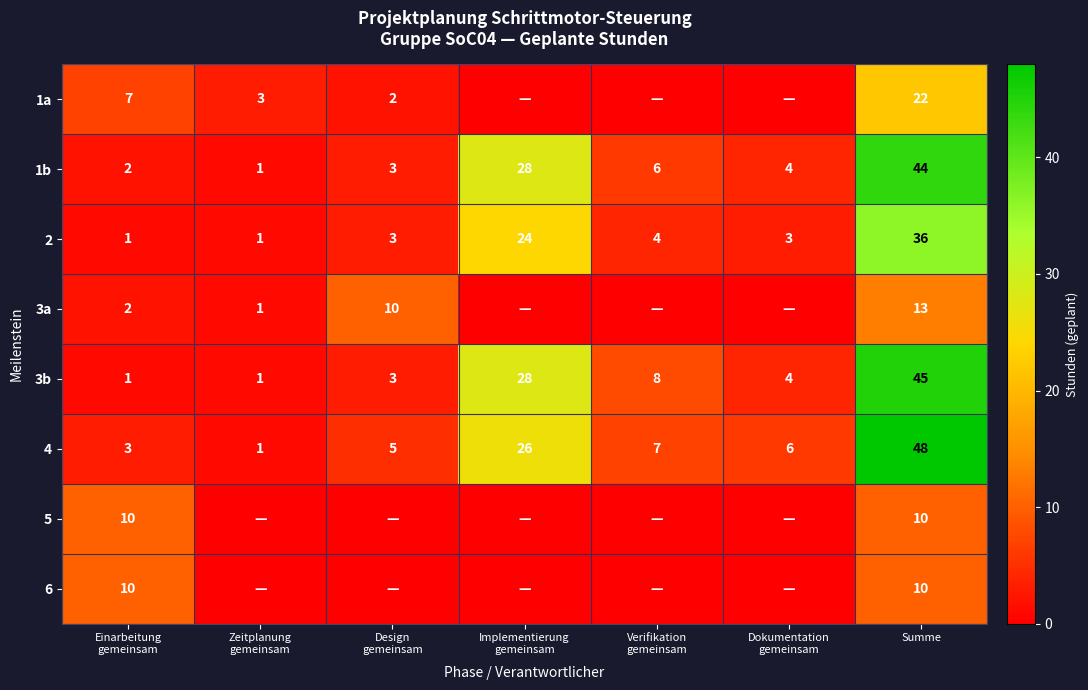

Read the 4 value at Summe, to the nearest 10.

50